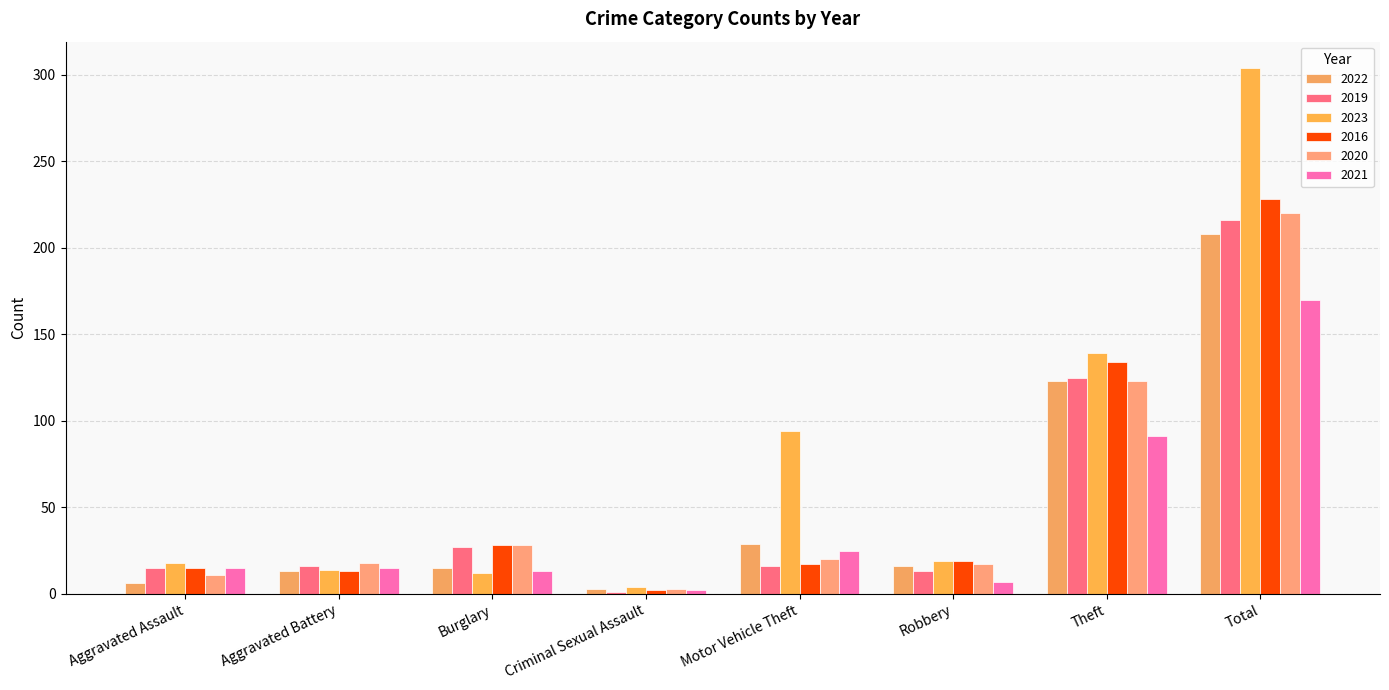

Where is 2021 nearest to the value 86?

Theft